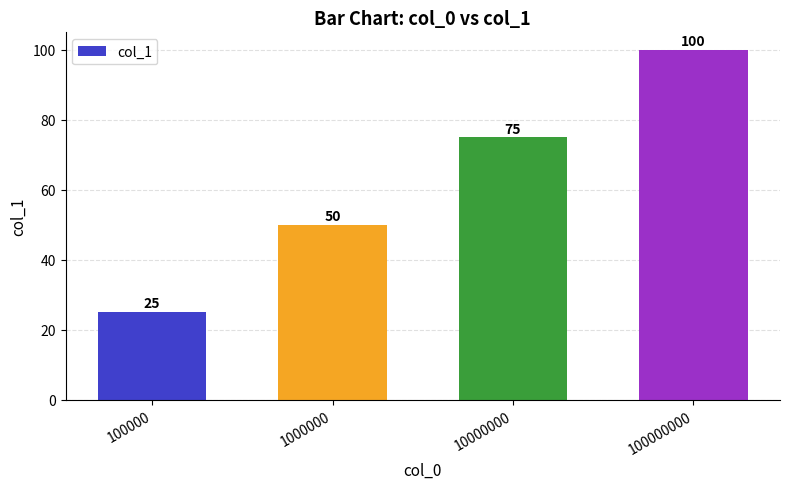

What is the difference between the maximum and minimum values?

75